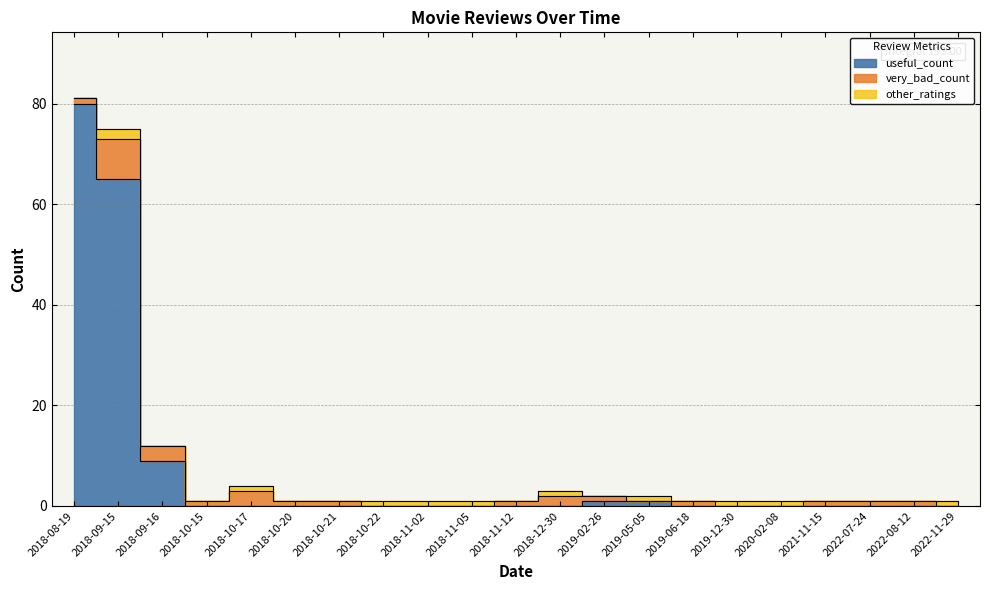

Between 2018-10-22 and 2019-12-30, which series saw the biggest shift?

useful_count